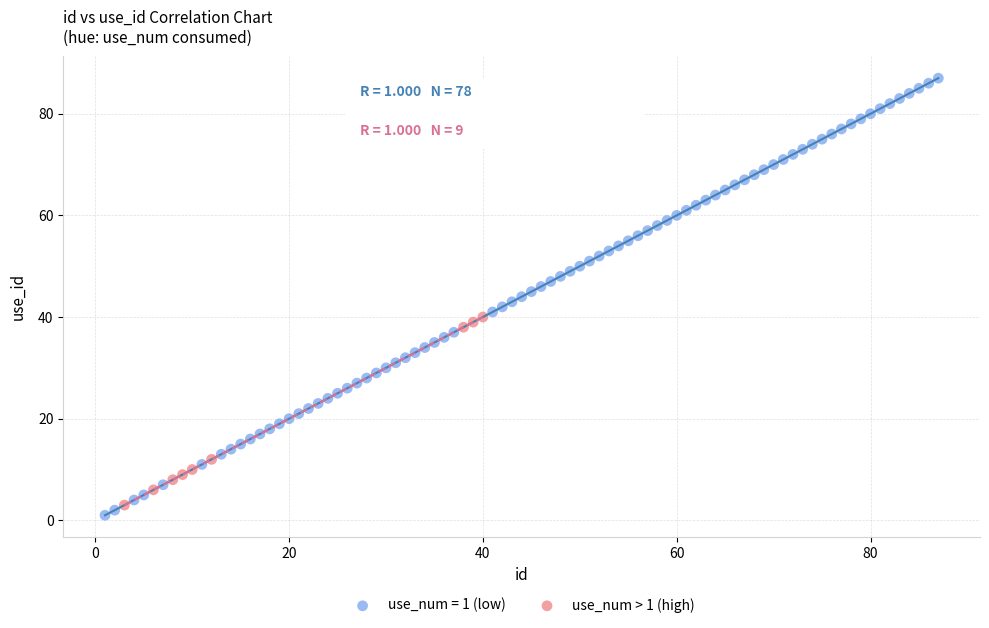

Which series has the largest Y range (max minus min)?

use_num = 1 (low)